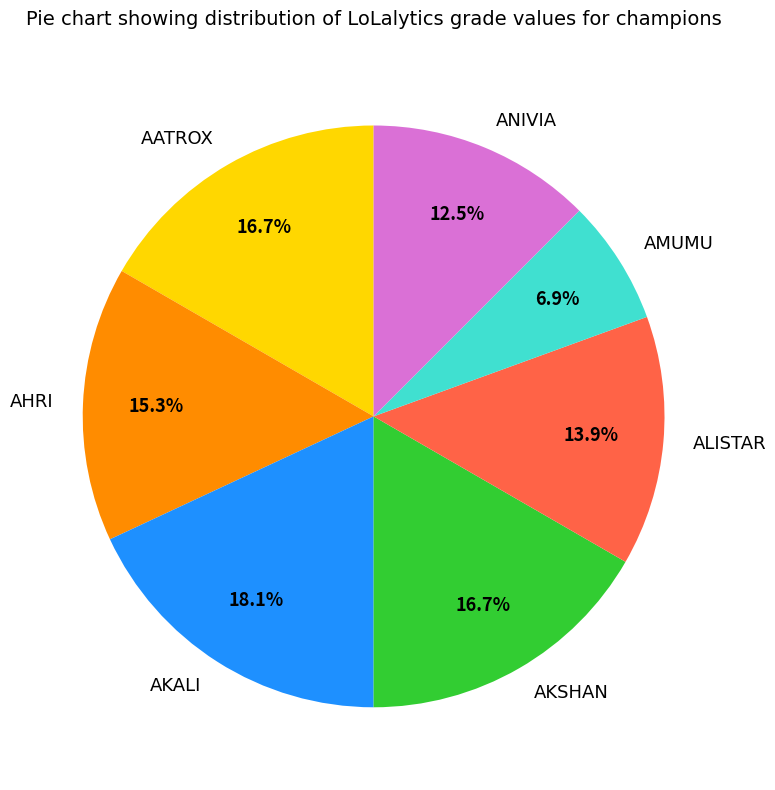

What portion of the pie excludes AKSHAN?

83.3%